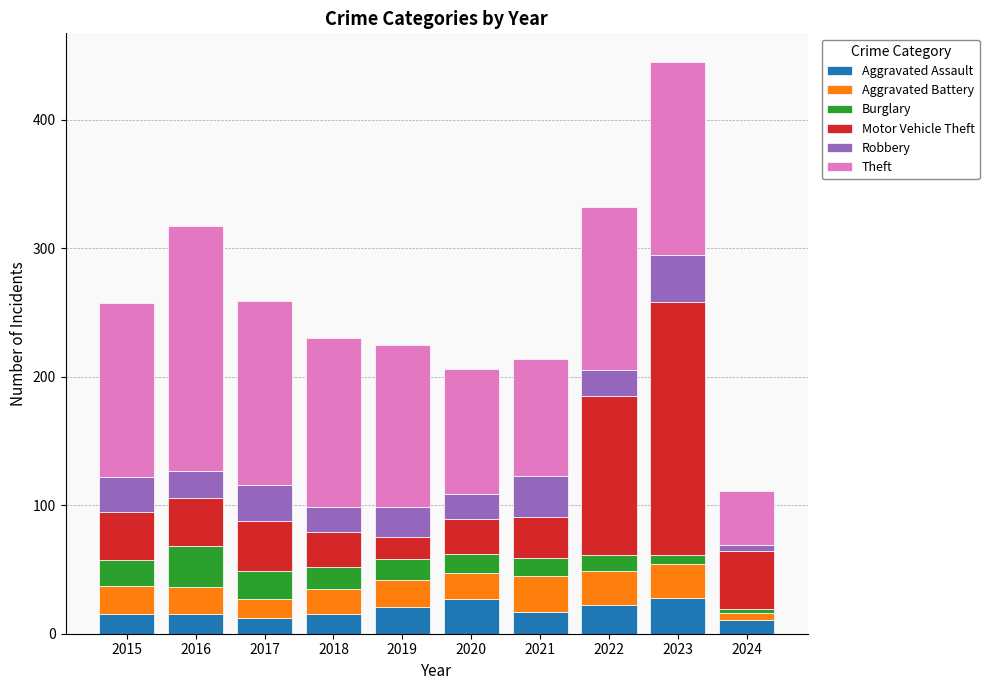

True or false: Aggravated Assault has a value of 21 at 2019.

True